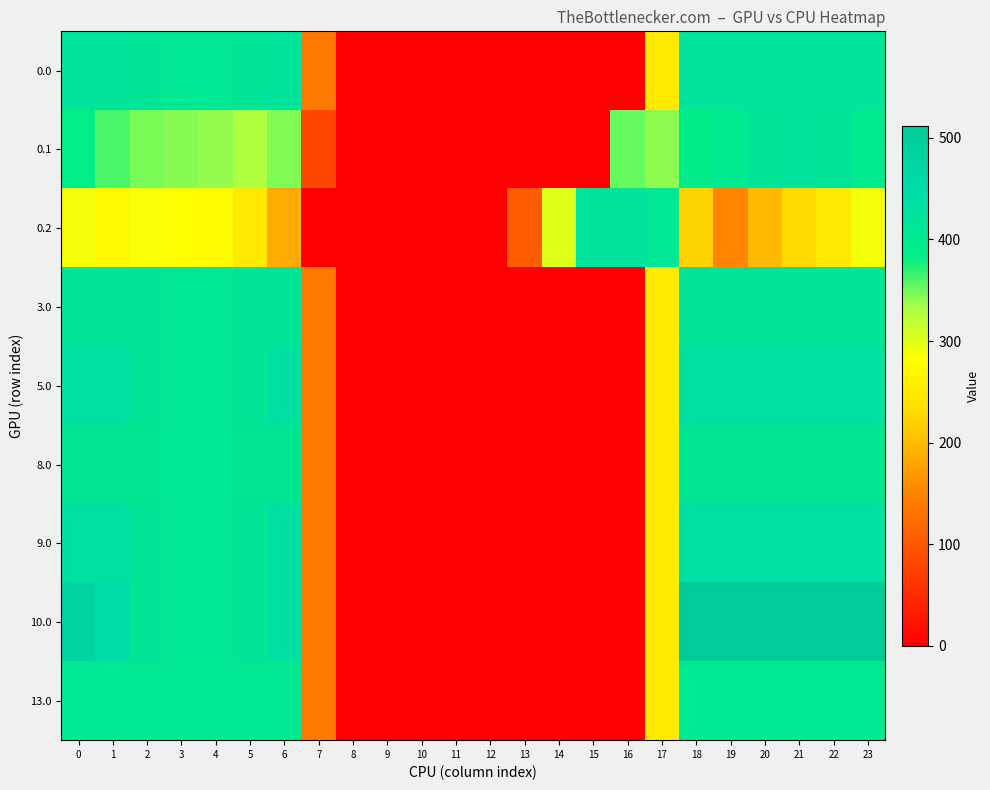

What is the spread (max minus min) of values at 7?

136.4